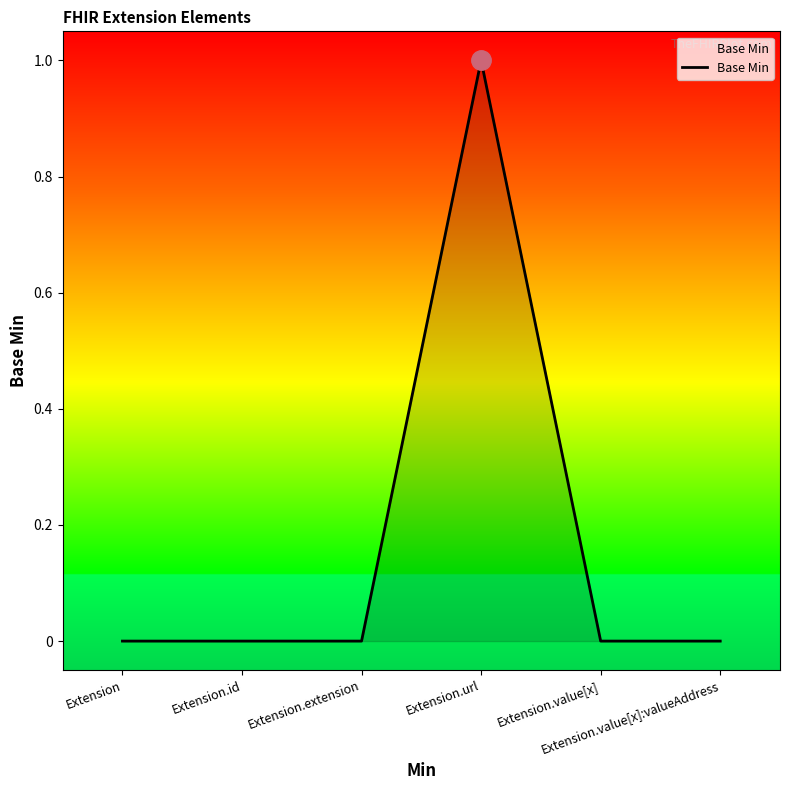

How many lines are shown in the chart?

1